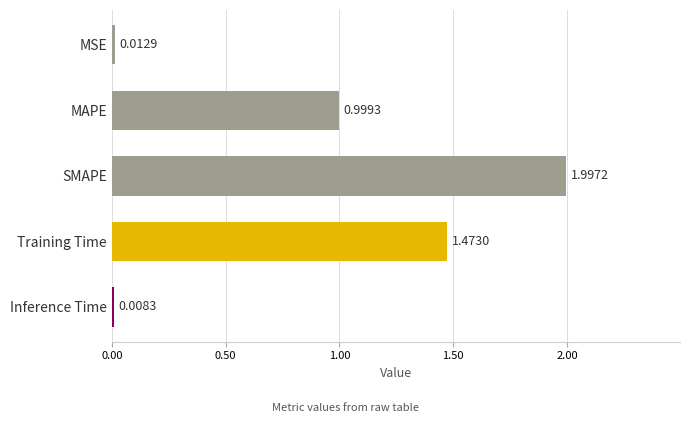

What is the greatest value displayed?

2.0